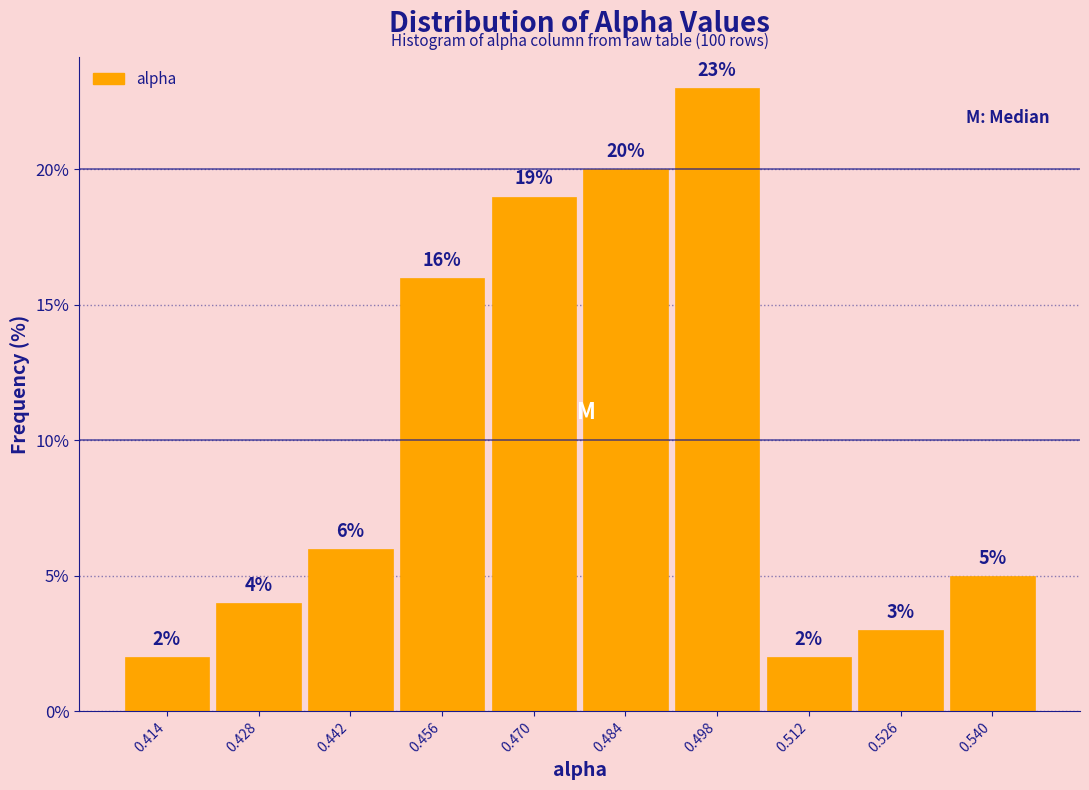

Which range on the x-axis has the tallest bar?

0.492 to 0.506